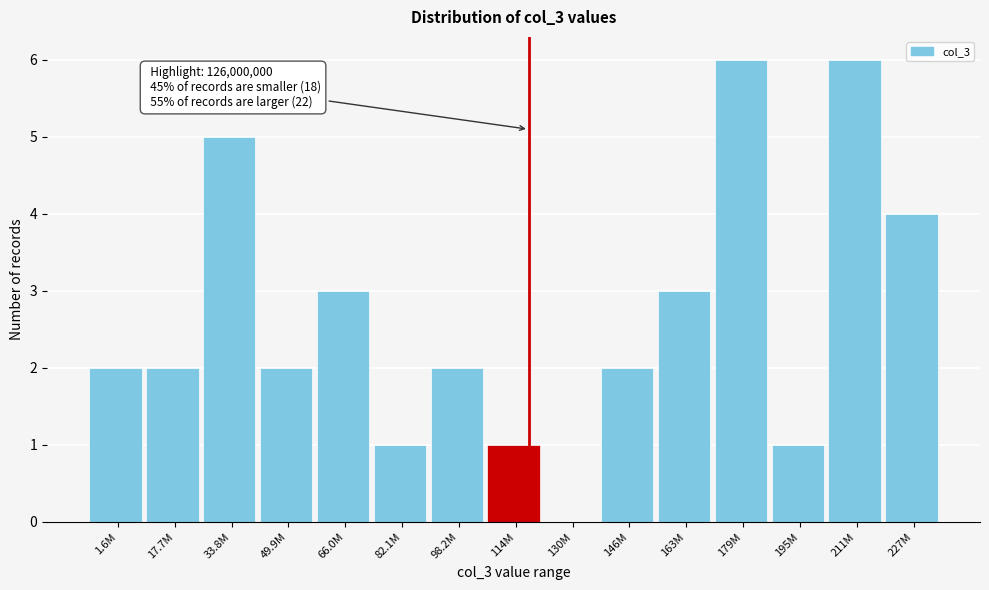

Reading left to right, list all the values displayed in this chart.

1.6M=2	17.7M=2	33.8M=5	49.9M=2	66.0M=3	82.1M=1	98.2M=2	114M=1	130M=0	146M=2	163M=3	179M=6	195M=1	211M=6	227M=4